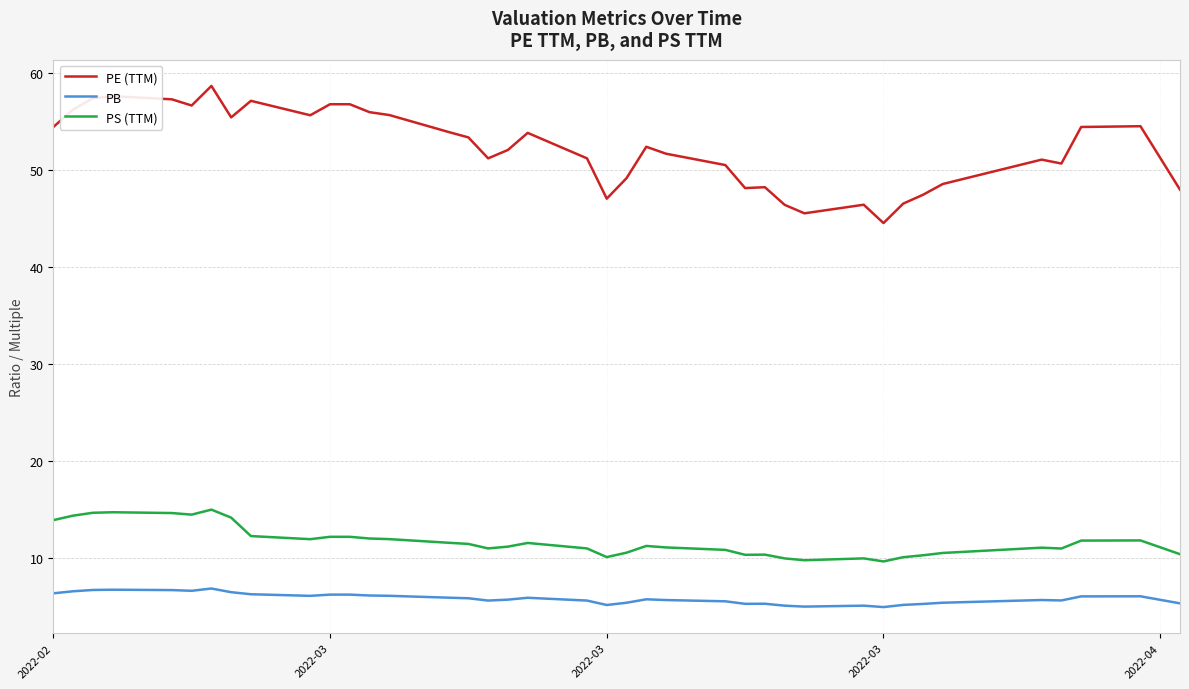

List the series in order of their peak value, highest first.

PE (TTM), PS (TTM), PB